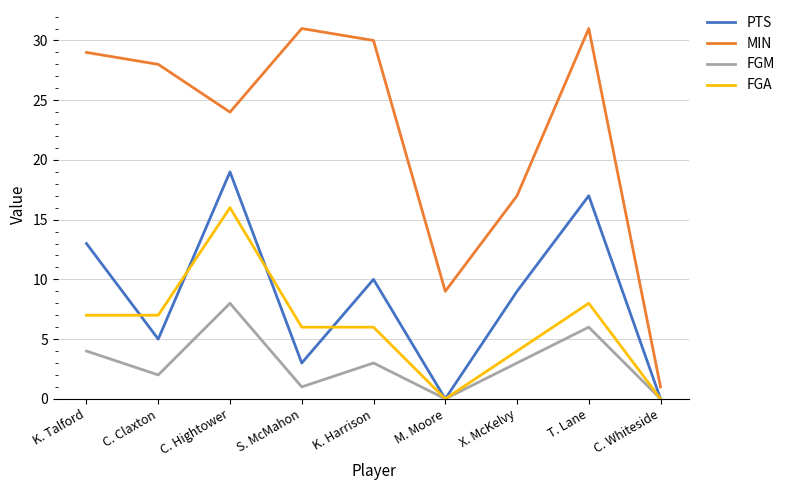

At how many categories does at least one series exceed 15?

7